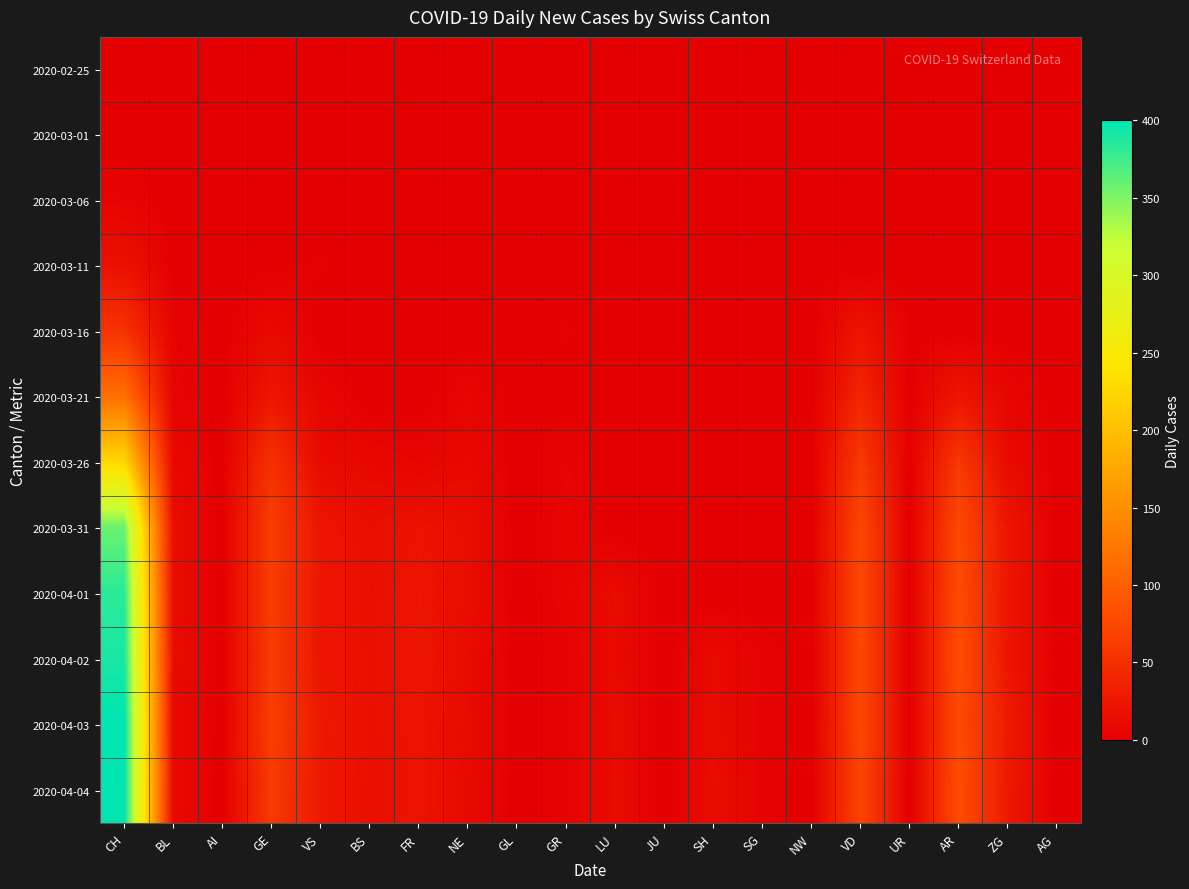

How many data points does each series have?

20